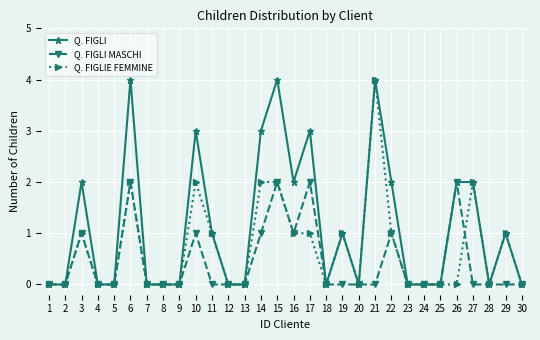

How many data points does each series have?

30